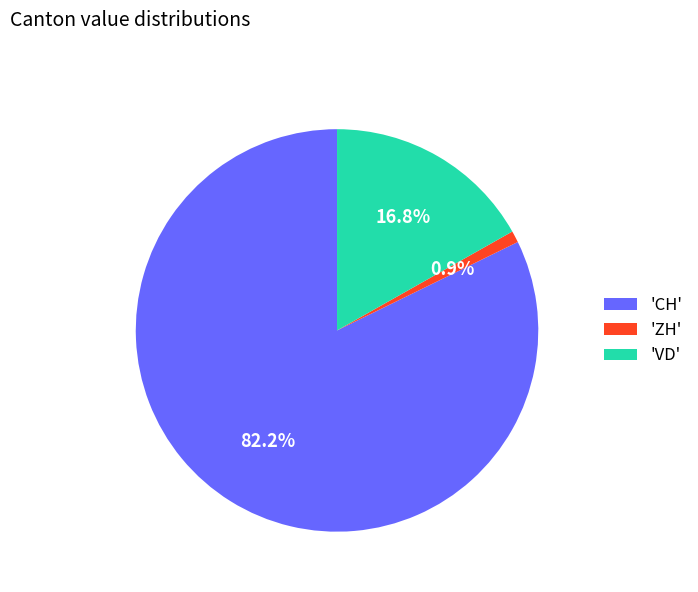

Combined, do 'CH' and 'VD' account for over 50%?

Yes